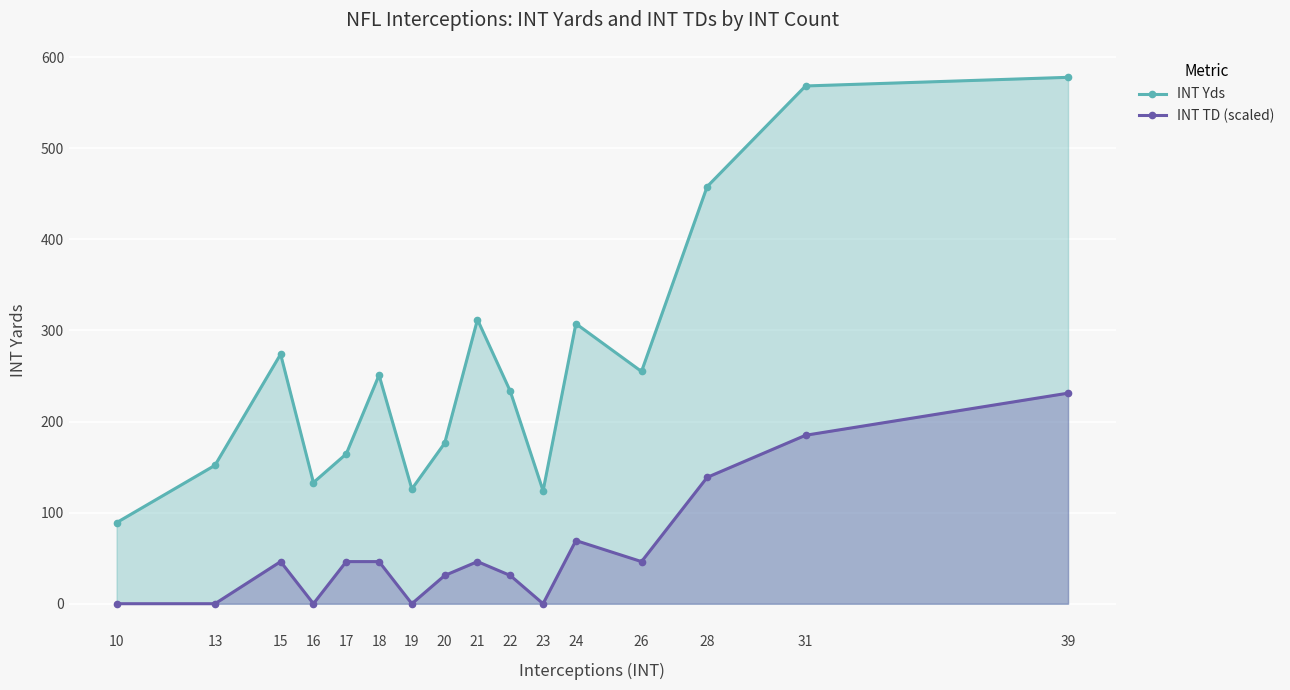

What is the difference between the highest and lowest values at 24?

238.1